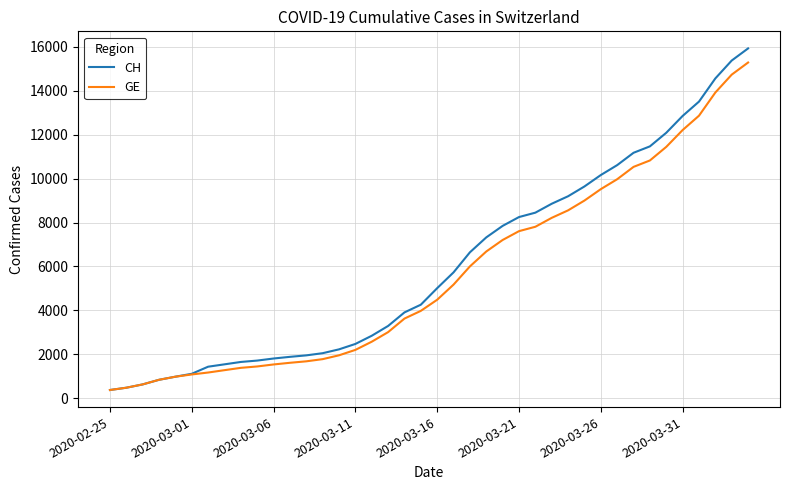

Which series has the largest range (max minus min)?

CH